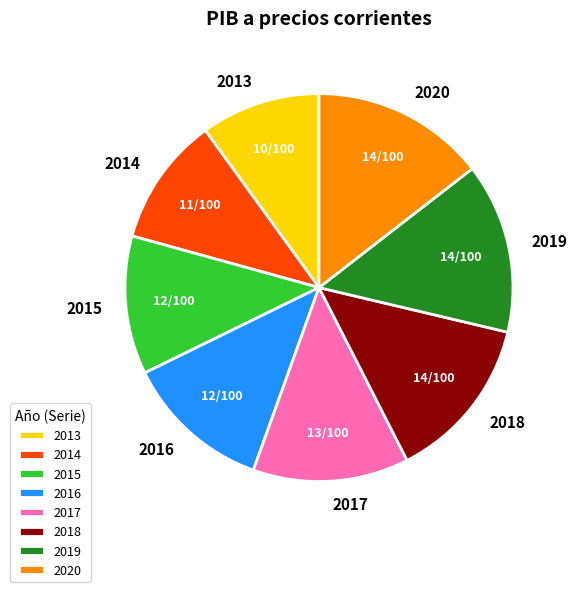

Is the sum of 2015 and 2019 greater than half?

No